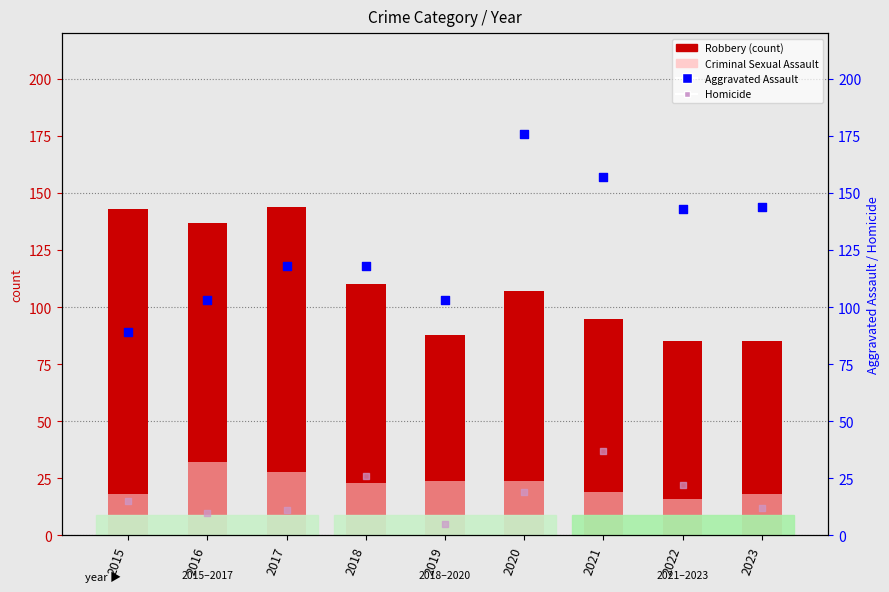

Which series has the largest Y range (max minus min)?

Aggravated Assault